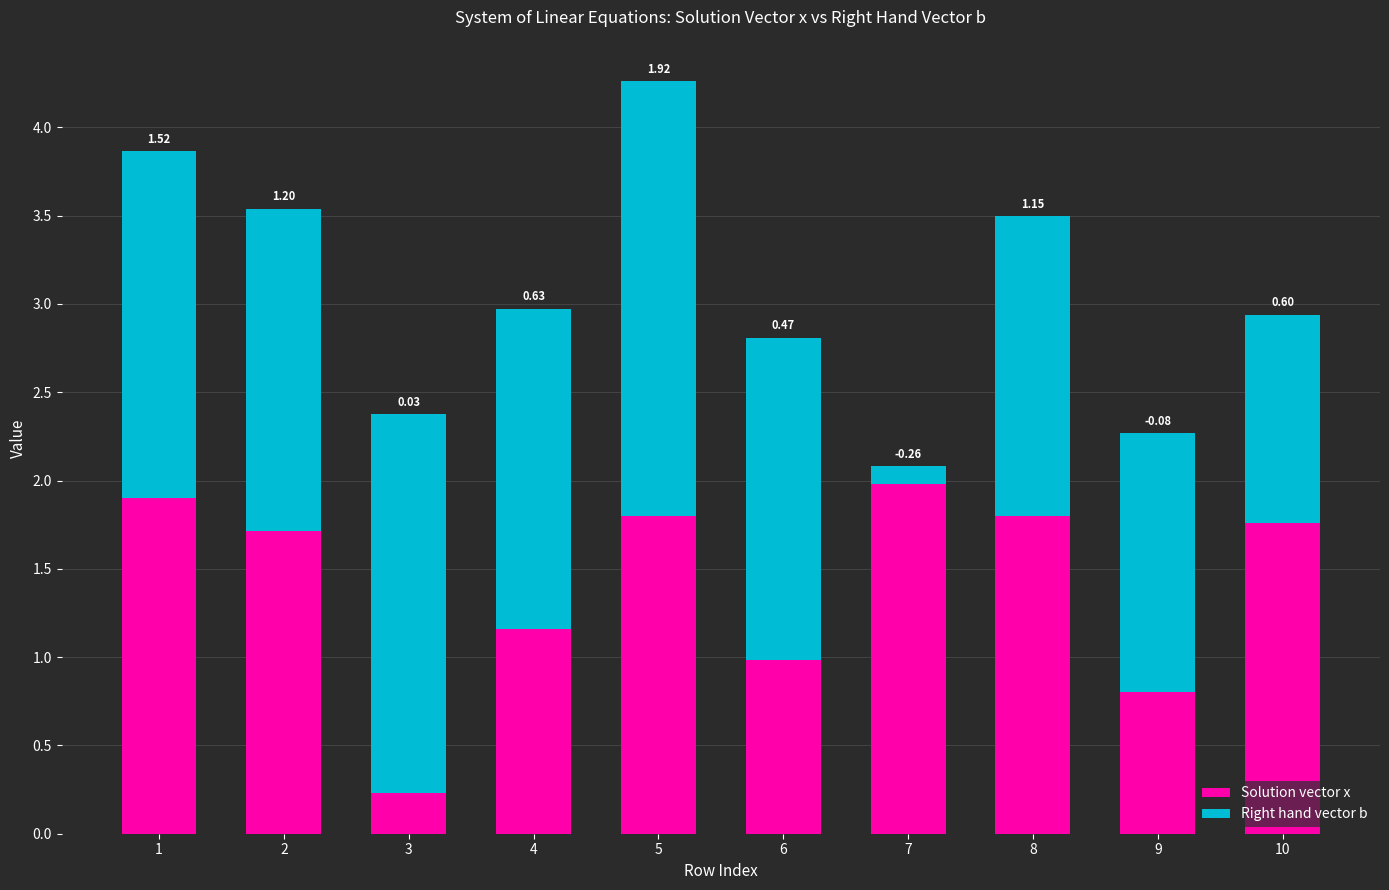

Does the chart contain stacked bars?

Yes